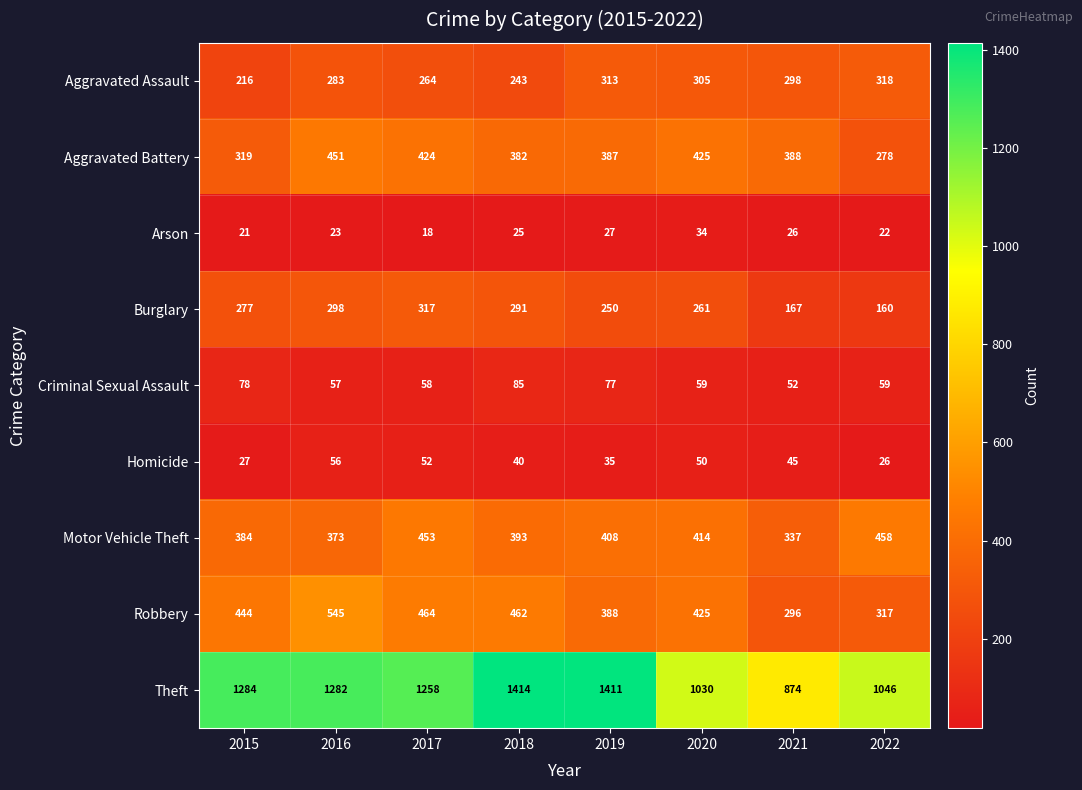

Where does the Criminal Sexual Assault series first go above 59?

2015